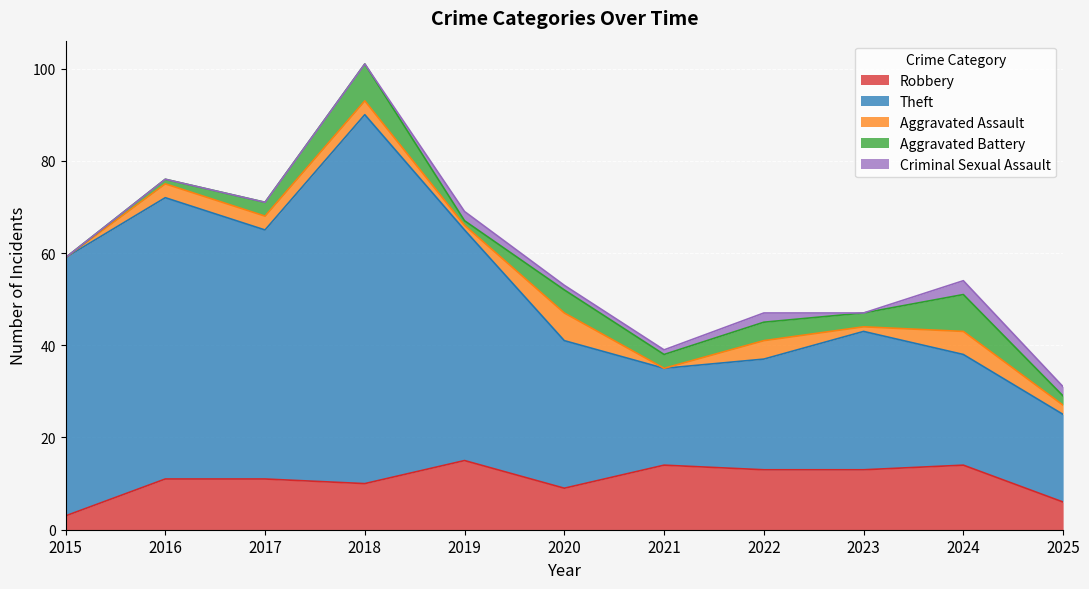

What is the difference between the maximum and minimum values in the Aggravated Battery series?

8